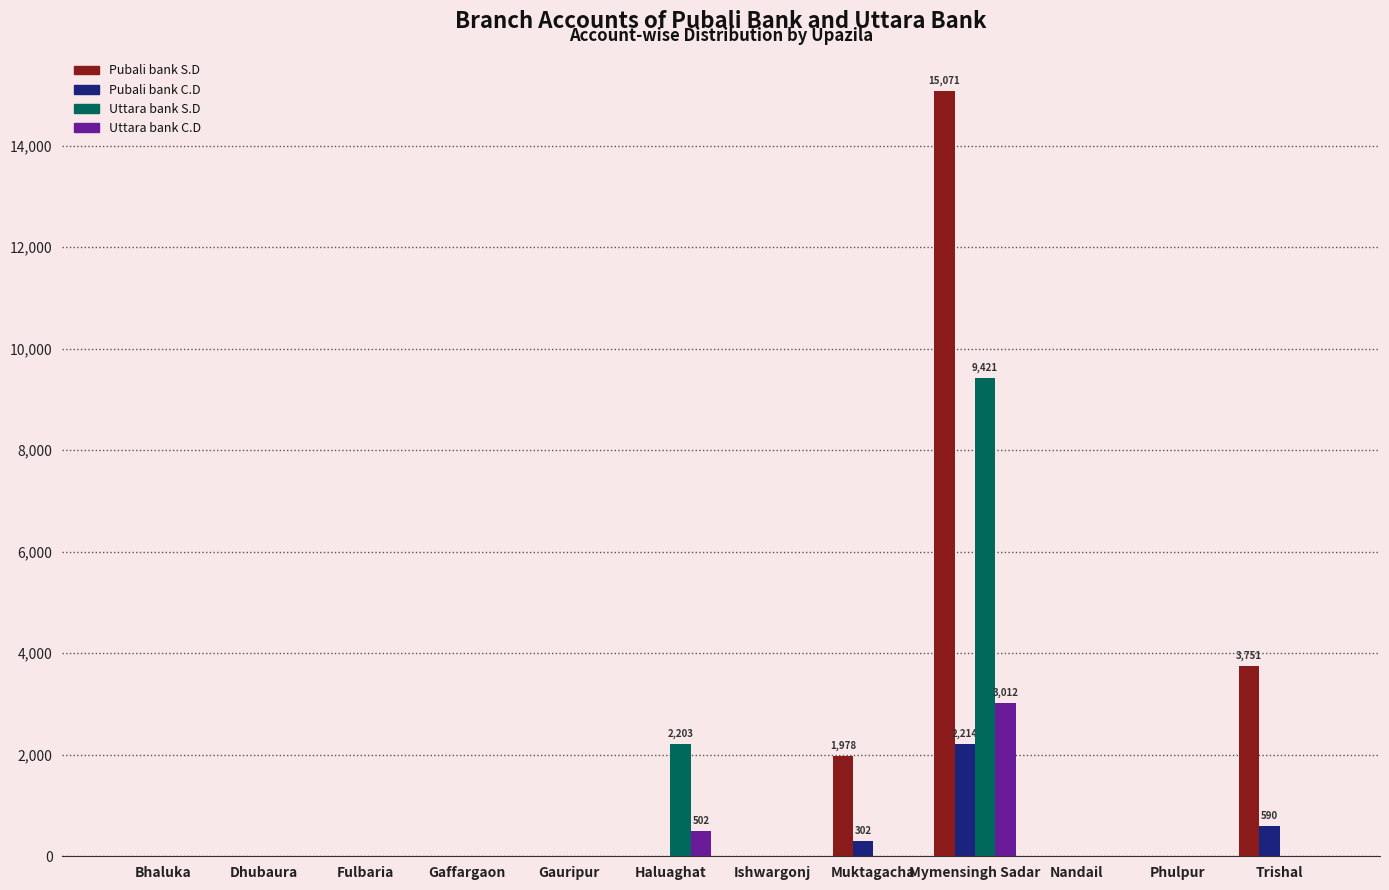

Is it true that Uttara bank S.D equals 0 at Gauripur?

True